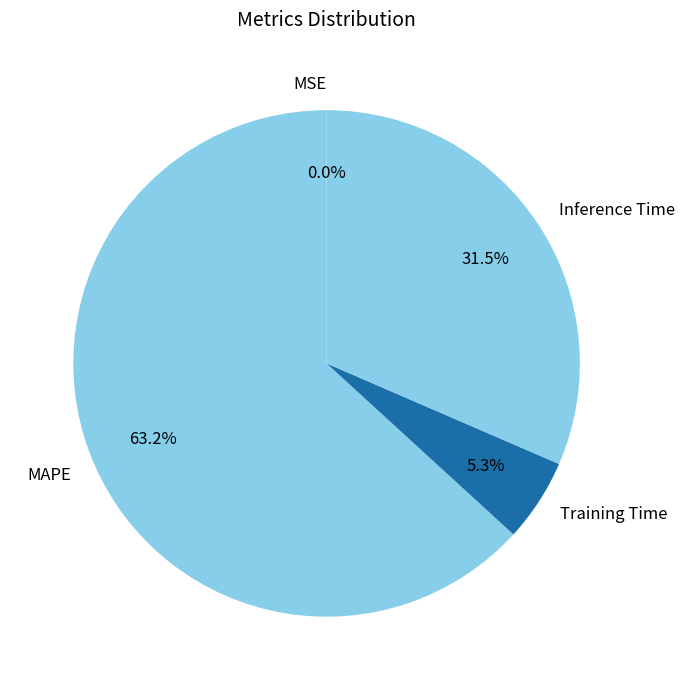

Which slice represents more than half of the pie?

MAPE